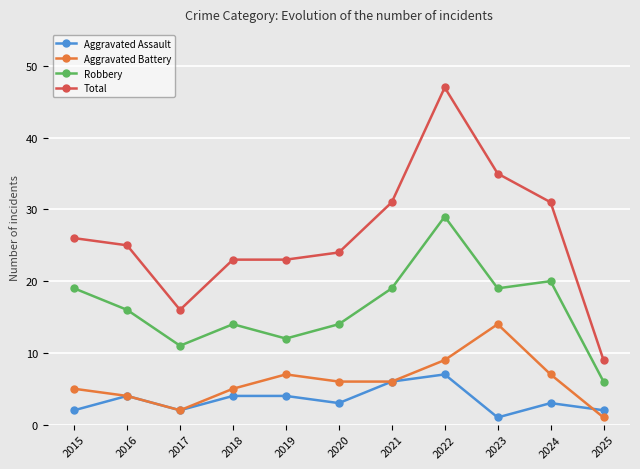

Where is the first local maximum for Robbery?

2018